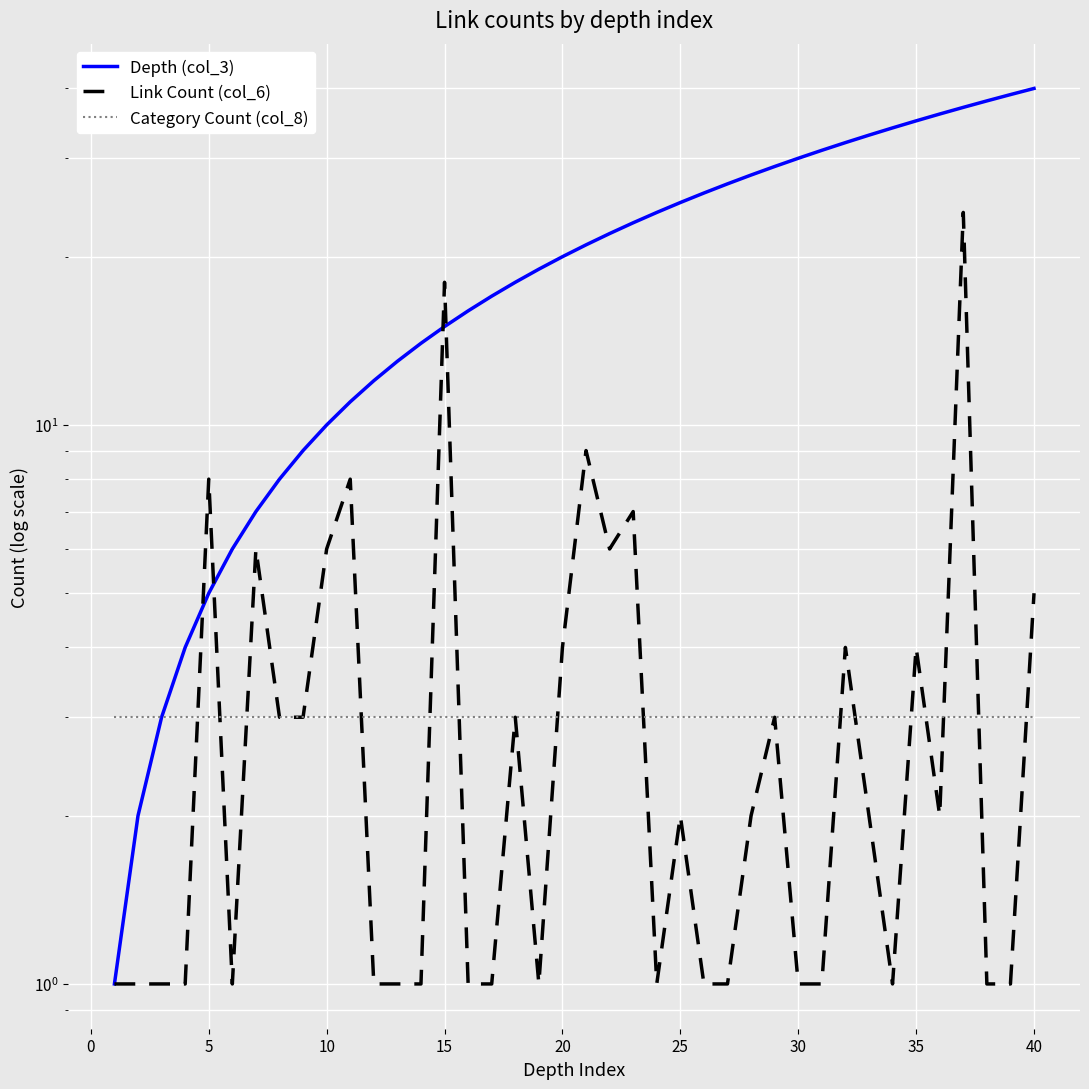

Reading left to right, transcribe all the data shown in this chart.

Depth (col_3): 1	2	3	4	5	6	7	8	9	10	11	12	13	14	15	16	17	18	19	20	21	22	23	24	25	26	27	28	29	30	31	32	33	34	35	36	37	38	39	40
Link Count (col_6): 1	1	1	1	8	1	6	3	3	6	8	1	1	1	18	1	1	3	1	4	9	6	7	1	2	1	1	2	3	1	1	4	2	1	4	2	24	1	1	5
Category Count (col_8): 3	3	3	3	3	3	3	3	3	3	3	3	3	3	3	3	3	3	3	3	3	3	3	3	3	3	3	3	3	3	3	3	3	3	3	3	3	3	3	3